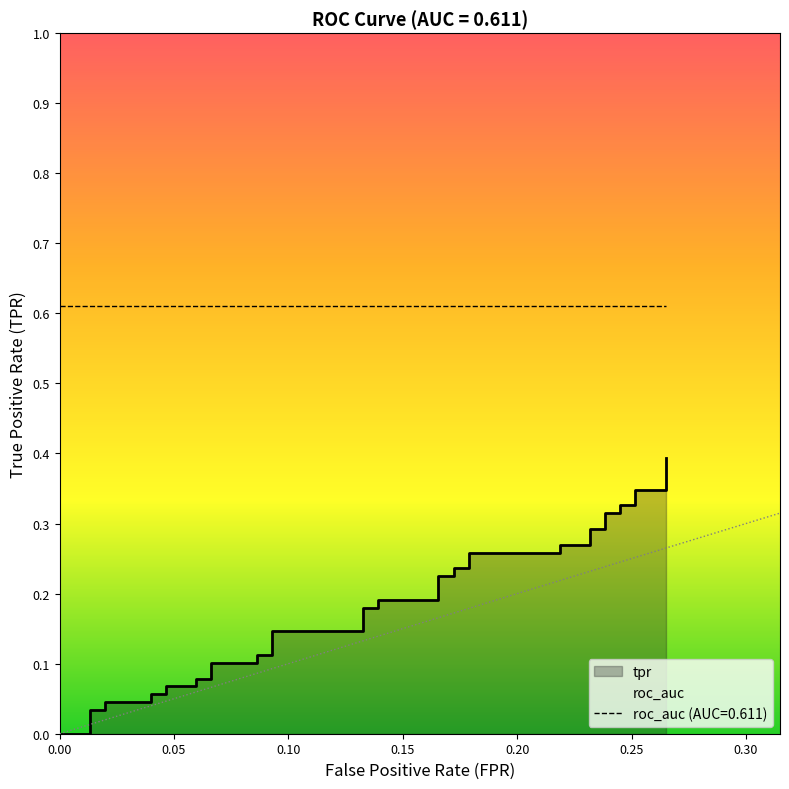

What is the difference between the second highest and second lowest values?

0.3